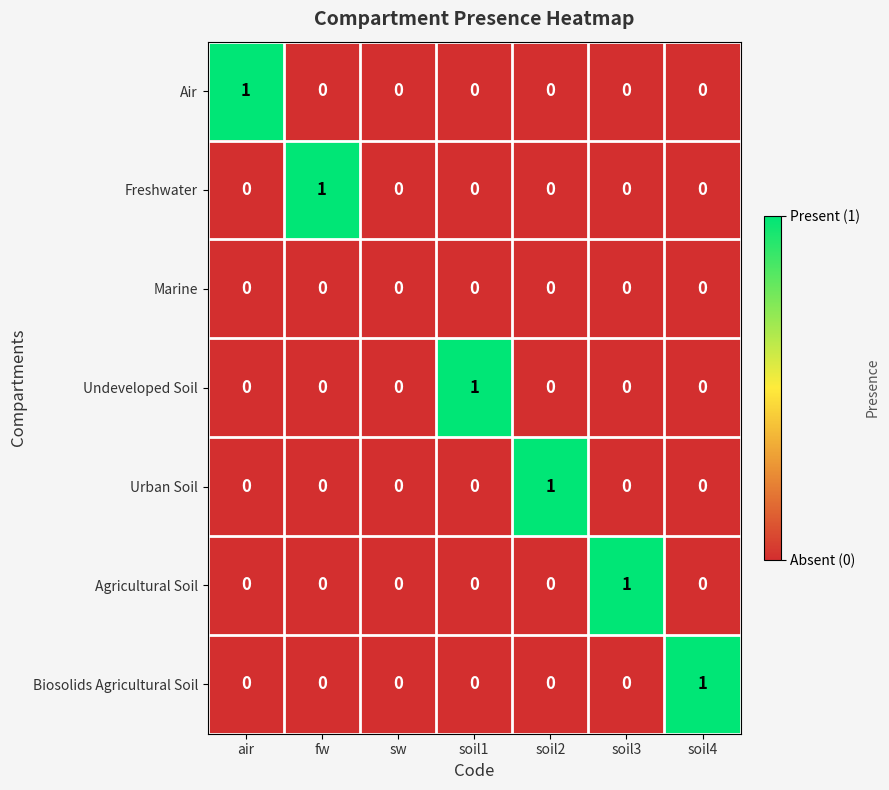

Count the Urban Soil values in the range 0 to 1.

7